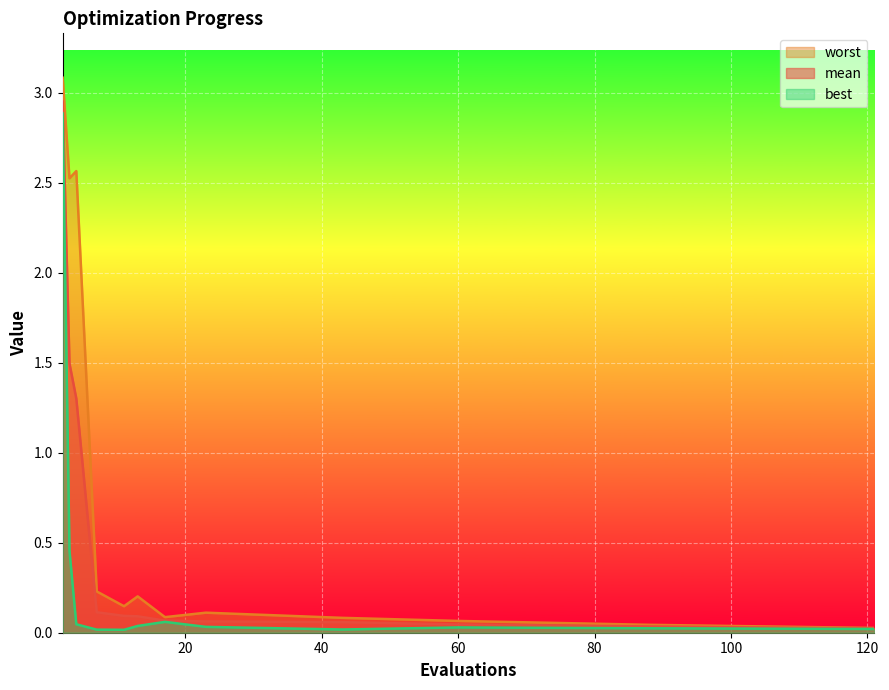

Reading right to left, extract all data points from this chart.

mean: 0.0	0.0	0.0	0.1	0.1	0.1	0.1	0.1	0.1	1.3	1.5	3.0
best: 0.0	0.0	0.0	0.0	0.0	0.1	0.0	0.0	0.0	0.0	0.5	2.9
worst: 0.0	0.0	0.1	0.1	0.1	0.1	0.2	0.1	0.2	2.6	2.5	3.1